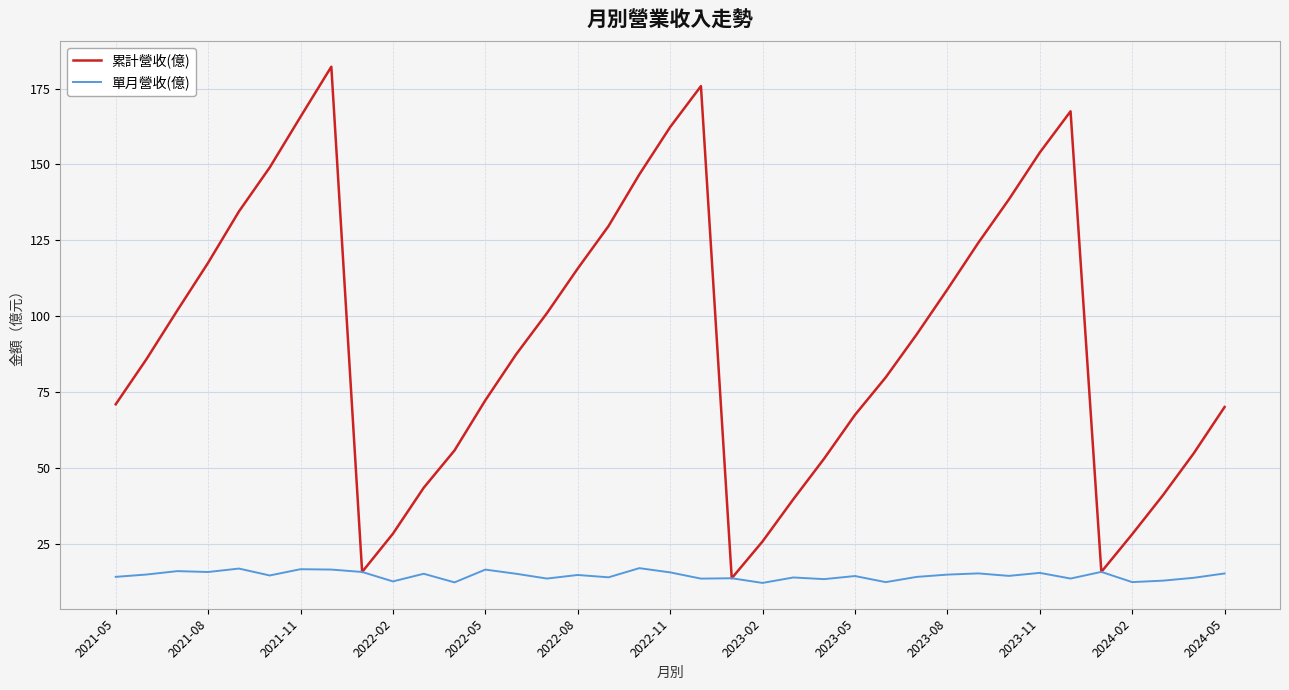

List the series in order of their peak value, highest first.

累計營收(億), 單月營收(億)